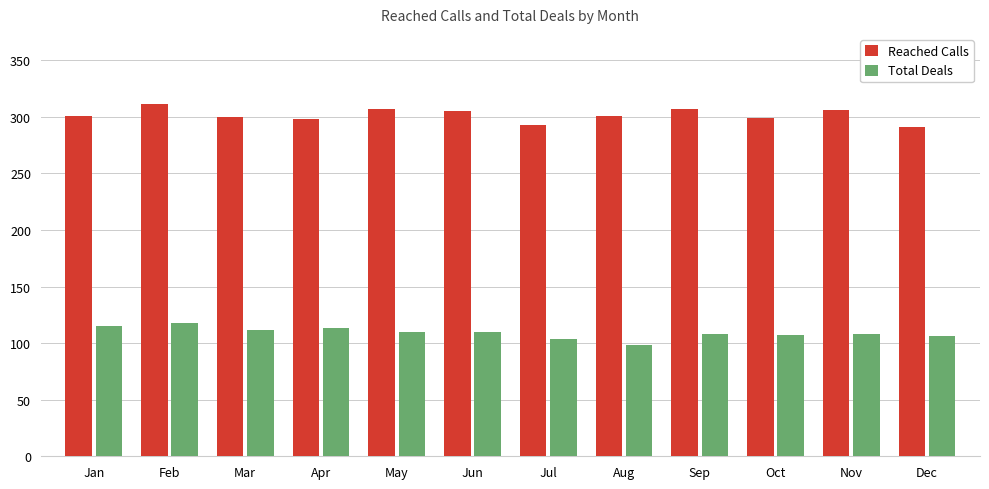

What is the spread (max minus min) of values at May?

197